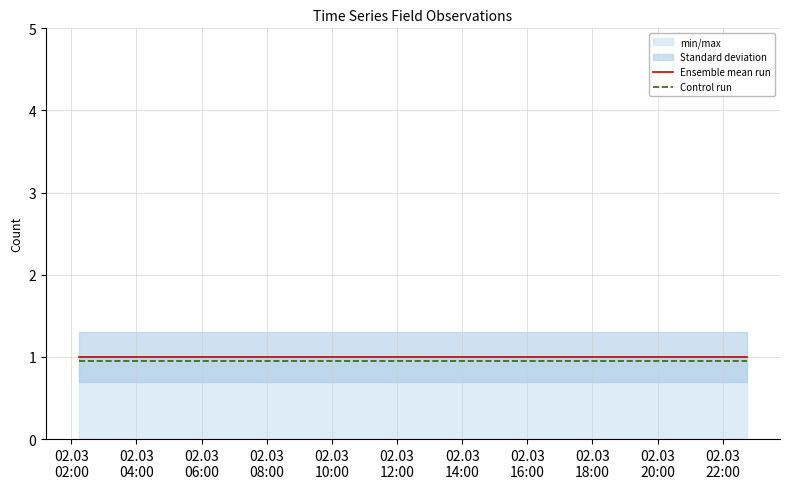

What is the value of the Control run point at the 1st from the left?

0.9